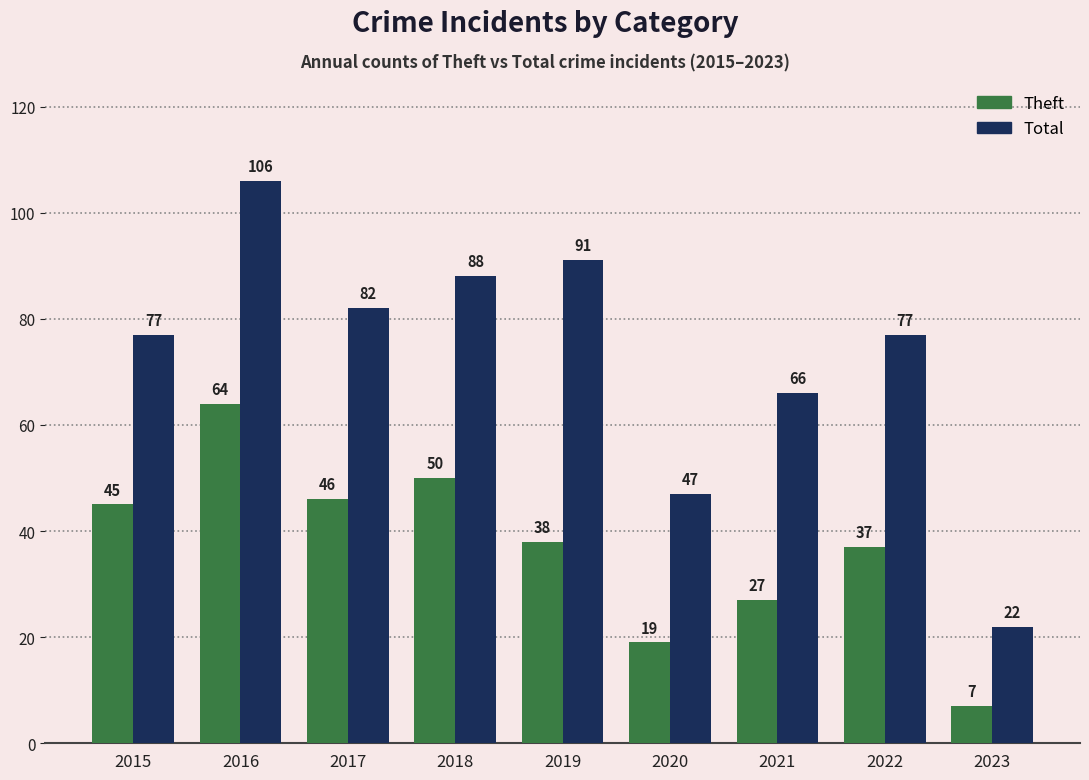

Reading left to right, what are all the values shown in this chart?

Theft: 45	64	46	50	38	19	27	37	7
Total: 77	106	82	88	91	47	66	77	22